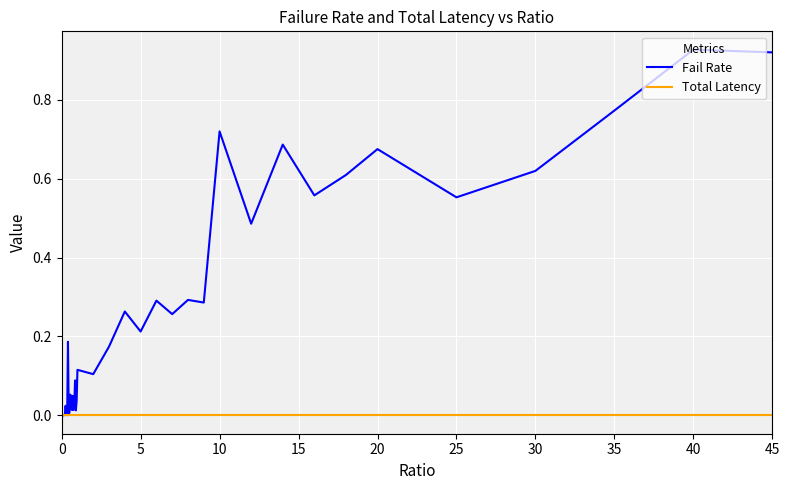

Which series has the largest total across all categories?

Fail Rate